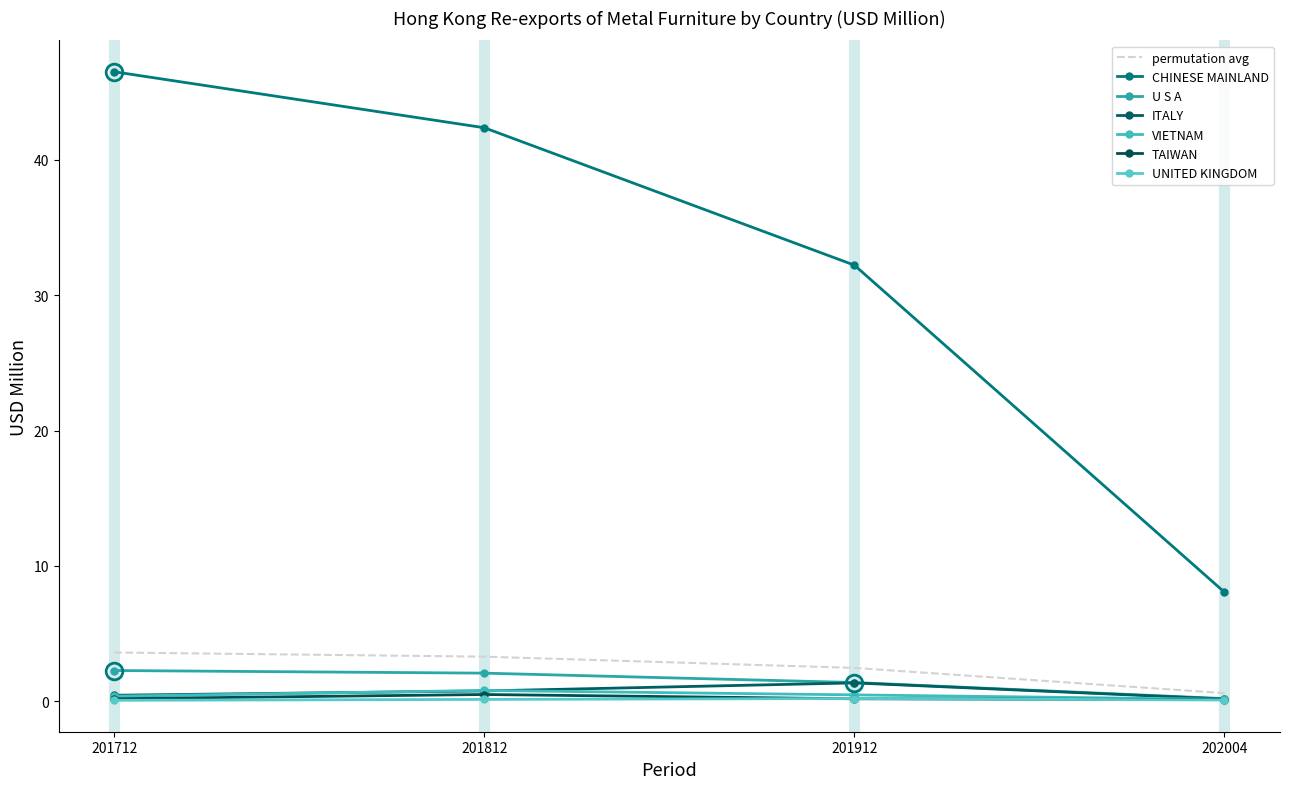

At how many categories does at least one series exceed 11?

3